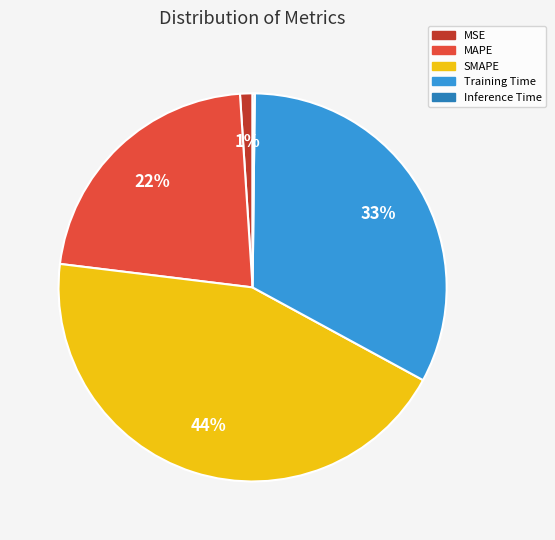

Is there a majority slice in this chart?

No